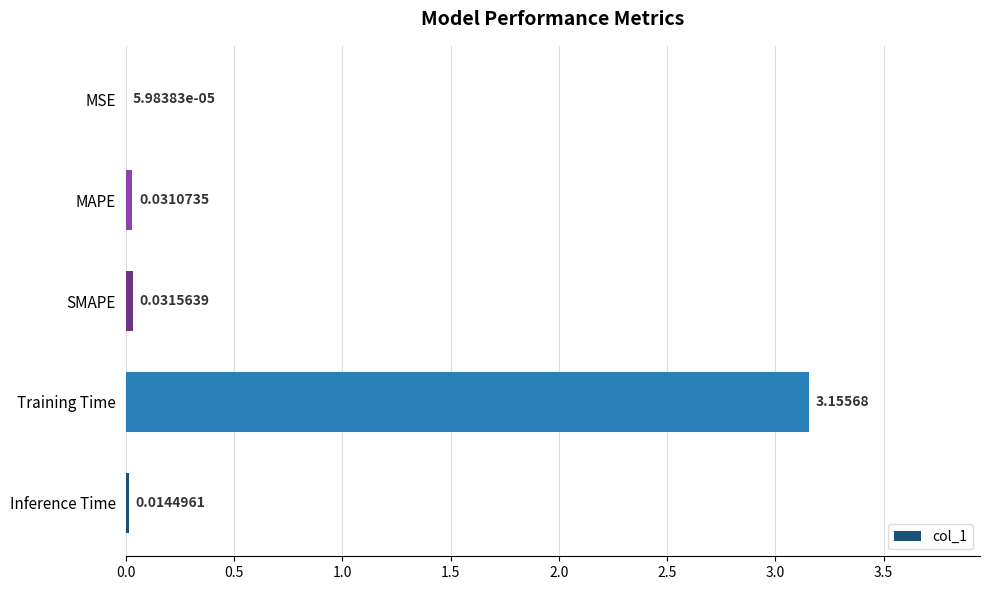

At which label is the value closest to 1?

SMAPE